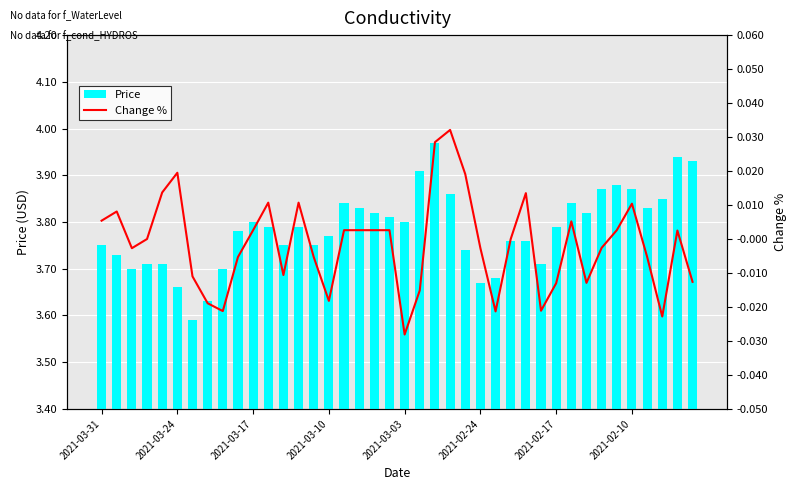

The value of Change % at 2021-03-17 is 0.0. True or false?

True